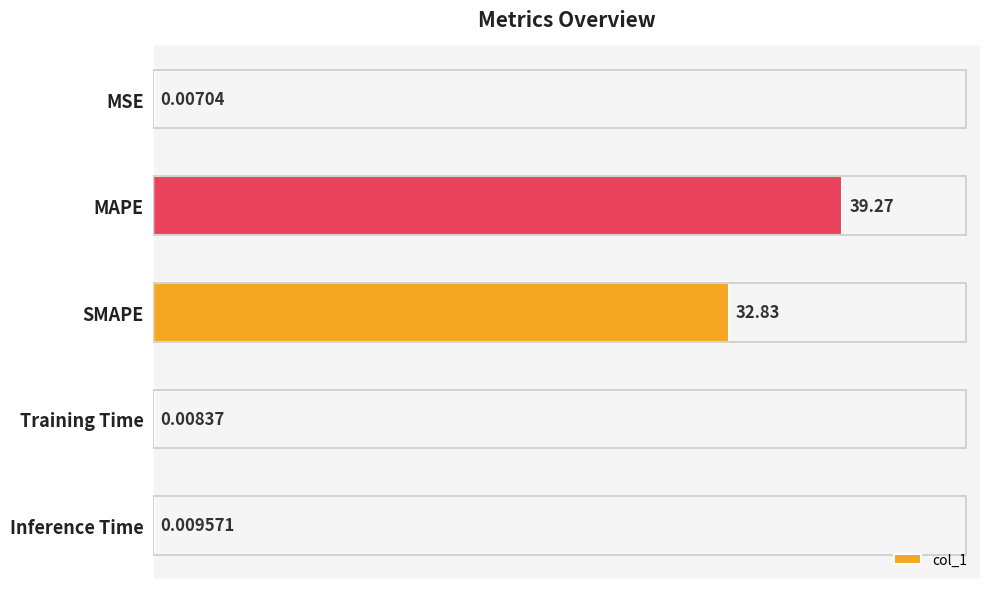

What is the sum of the values at SMAPE and Inference Time?

32.8